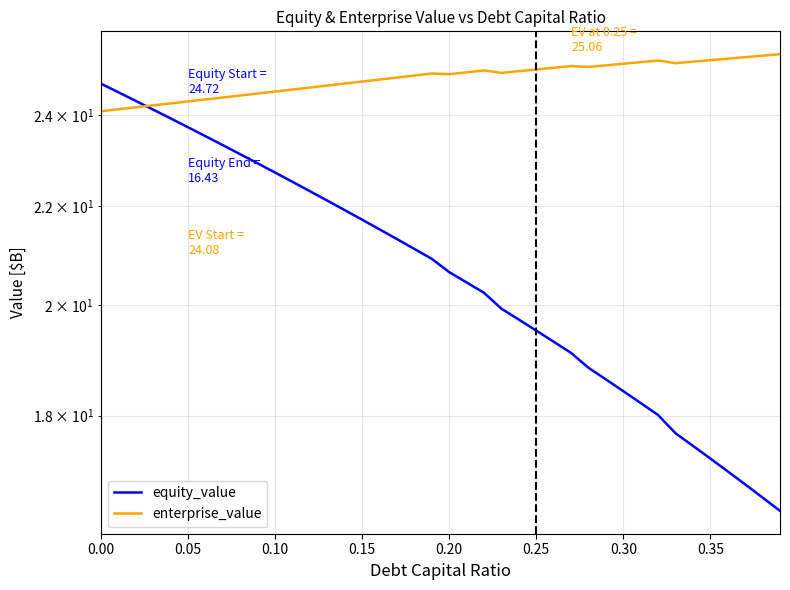

Reading left to right, list all the values displayed in this chart.

equity_value: 24.7	24.5	24.3	24.1	23.9	23.7	23.5	23.3	23.1	22.9	22.7	22.5	22.3	22.1	21.9	21.7	21.5	21.3	21.1	20.9	20.6	20.4	20.2	19.9	19.7	19.5	19.3	19.1	18.8	18.6	18.4	18.2	18.0	17.7	17.5	17.3	17.1	16.9	16.6	16.4
enterprise_value: 24.1	24.1	24.2	24.2	24.3	24.3	24.4	24.4	24.4	24.5	24.5	24.6	24.6	24.7	24.7	24.8	24.8	24.9	24.9	25.0	24.9	25.0	25.0	25.0	25.0	25.1	25.1	25.1	25.1	25.2	25.2	25.2	25.3	25.2	25.3	25.3	25.3	25.4	25.4	25.4